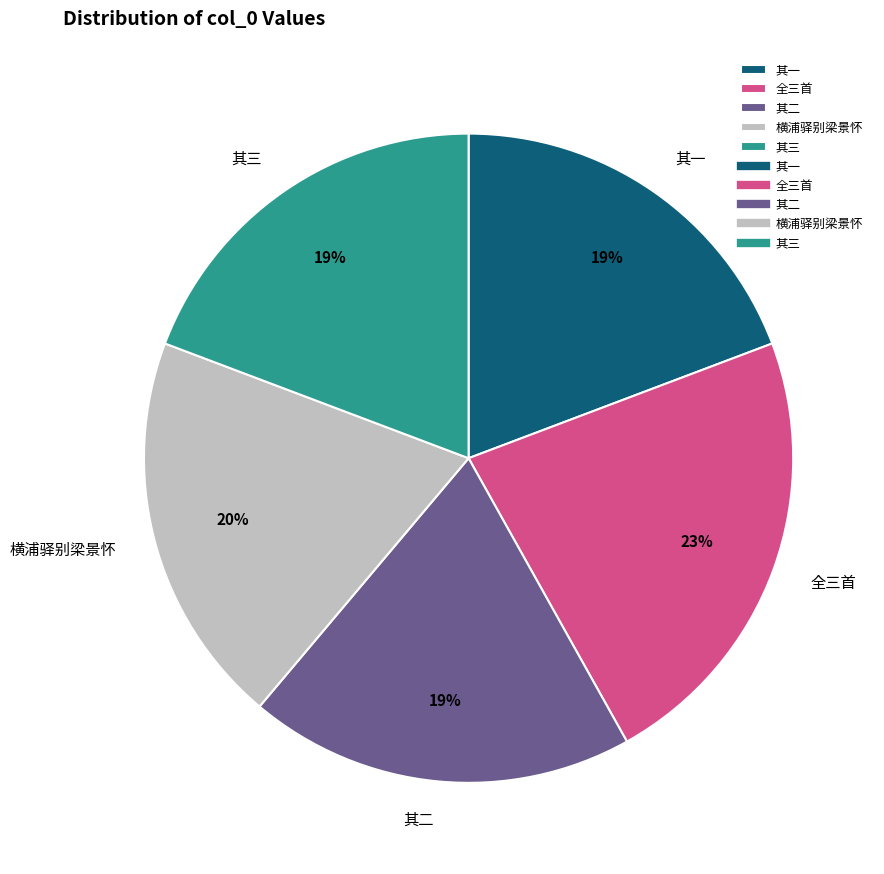

How many segments does this pie chart have?

5